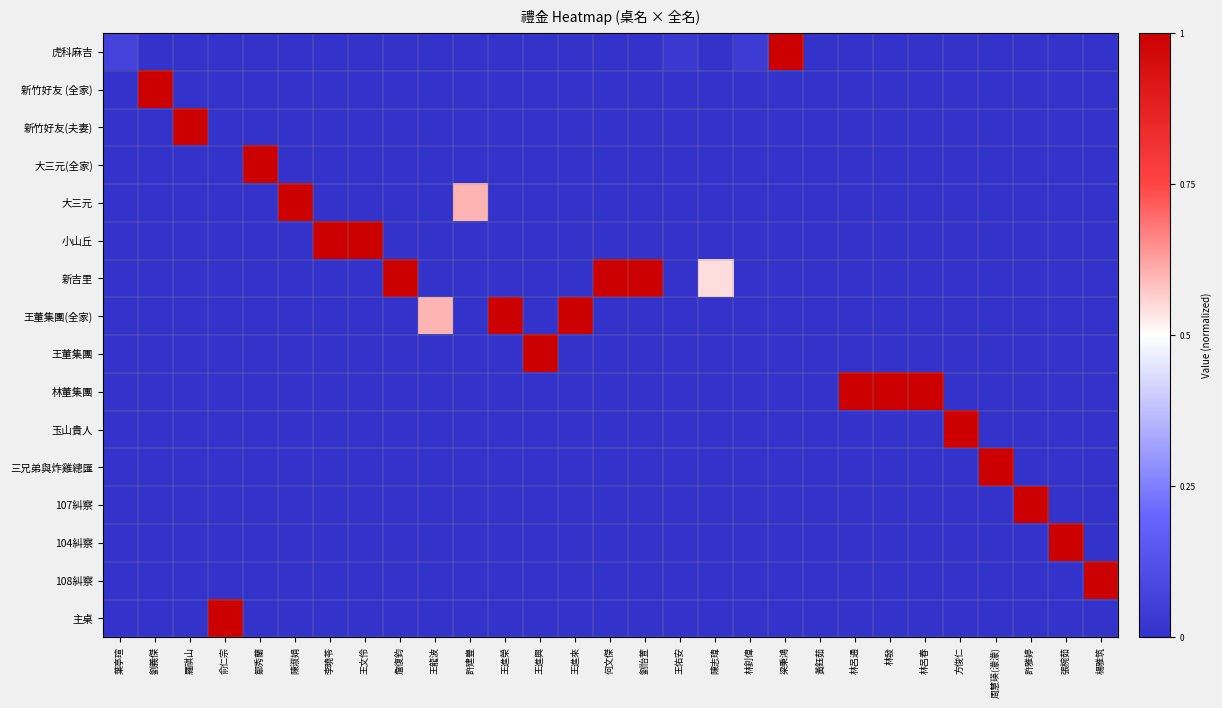

Which has a higher value, 李曉苓 or 梁秉鴻?

梁秉鴻